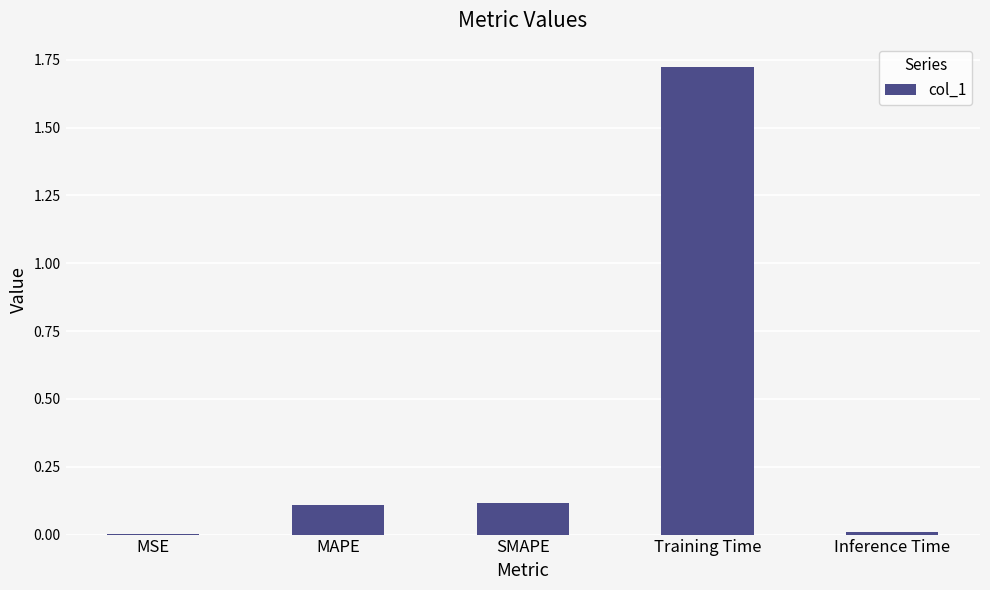

At which category does the chart reach its peak across all series?

Training Time